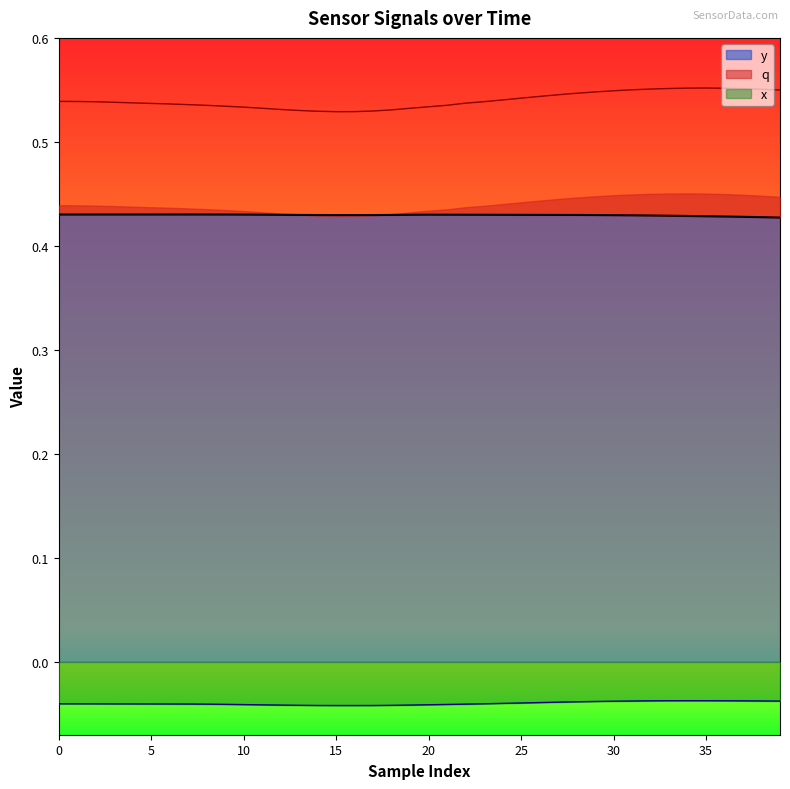

Count the number of categories in the chart.

40